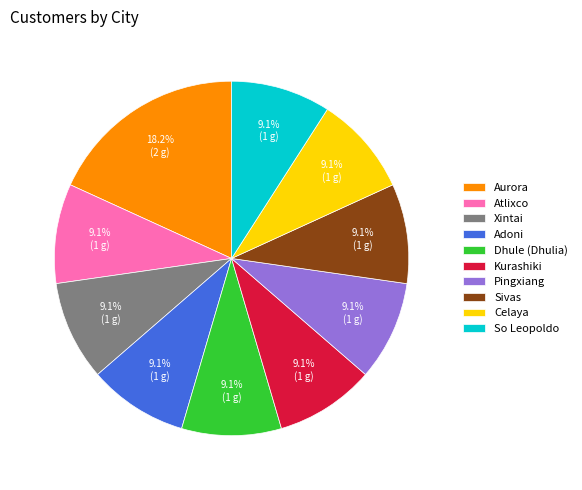

Approximately how many times larger is the value at Sivas compared to Celaya?

1.0